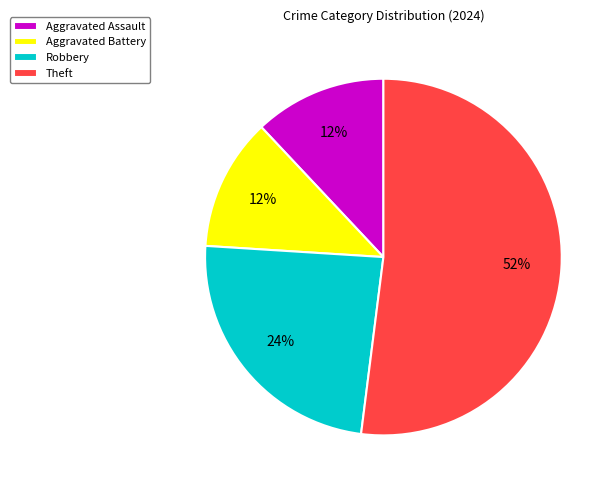

How many segments does this pie chart have?

4